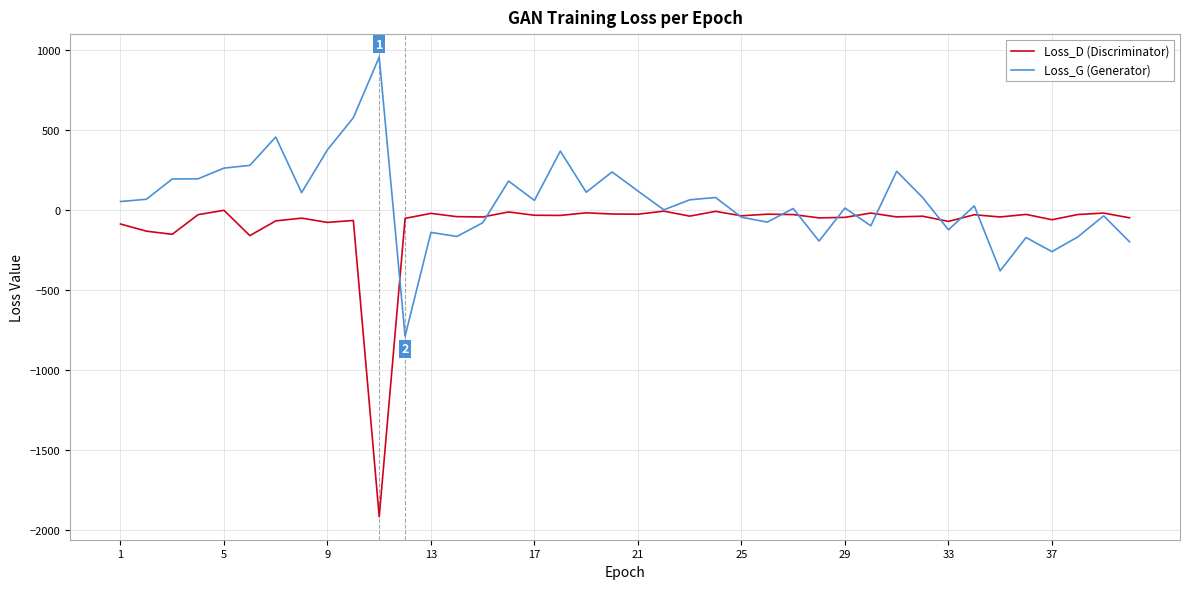

How many values in the Loss_D (Discriminator) series exceed -38?

19